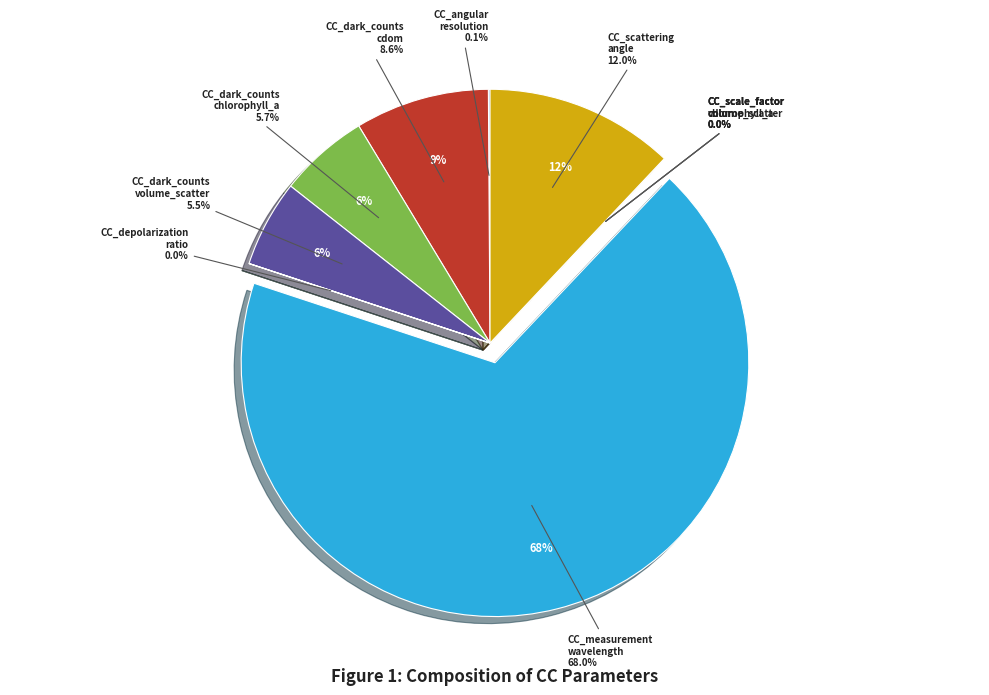

Is it true that CC_dark_counts_volume_scatter is 6% of the pie?

True